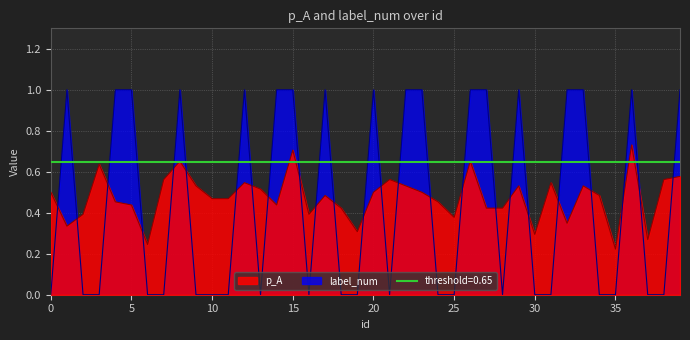

What is the difference between the maximum and minimum values in the label_num series?

1.0